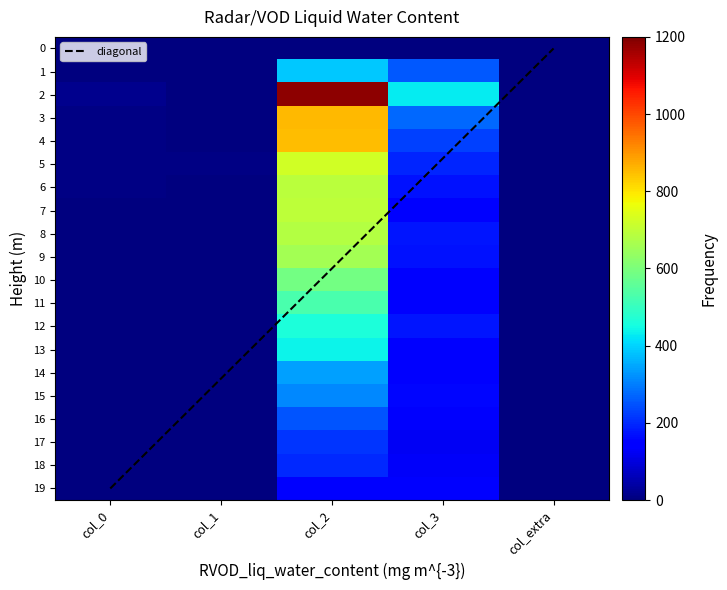

What is the maximum value for diagonal?

19.0